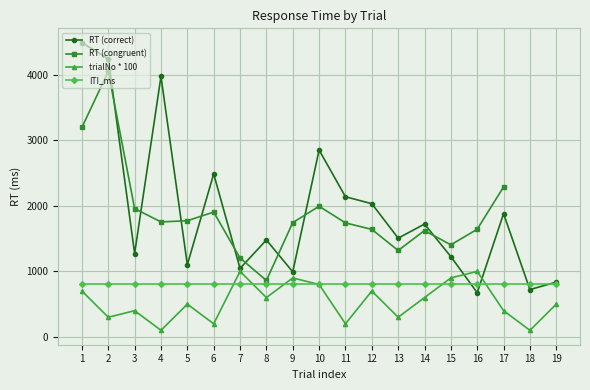

Is it true that trialNo * 100 equals 600 at 8?

True